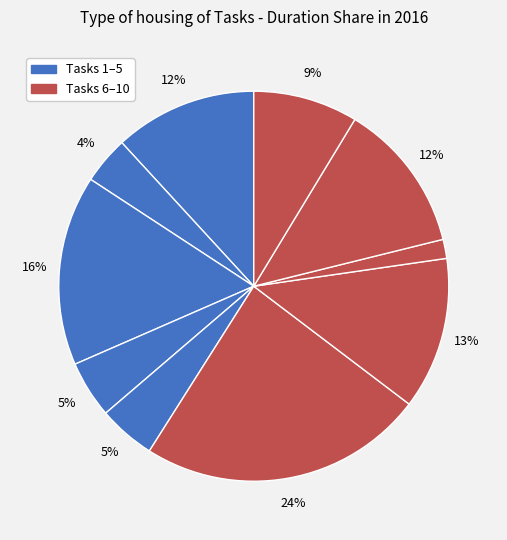

To the nearest percent, what is the average slice percentage?

10%